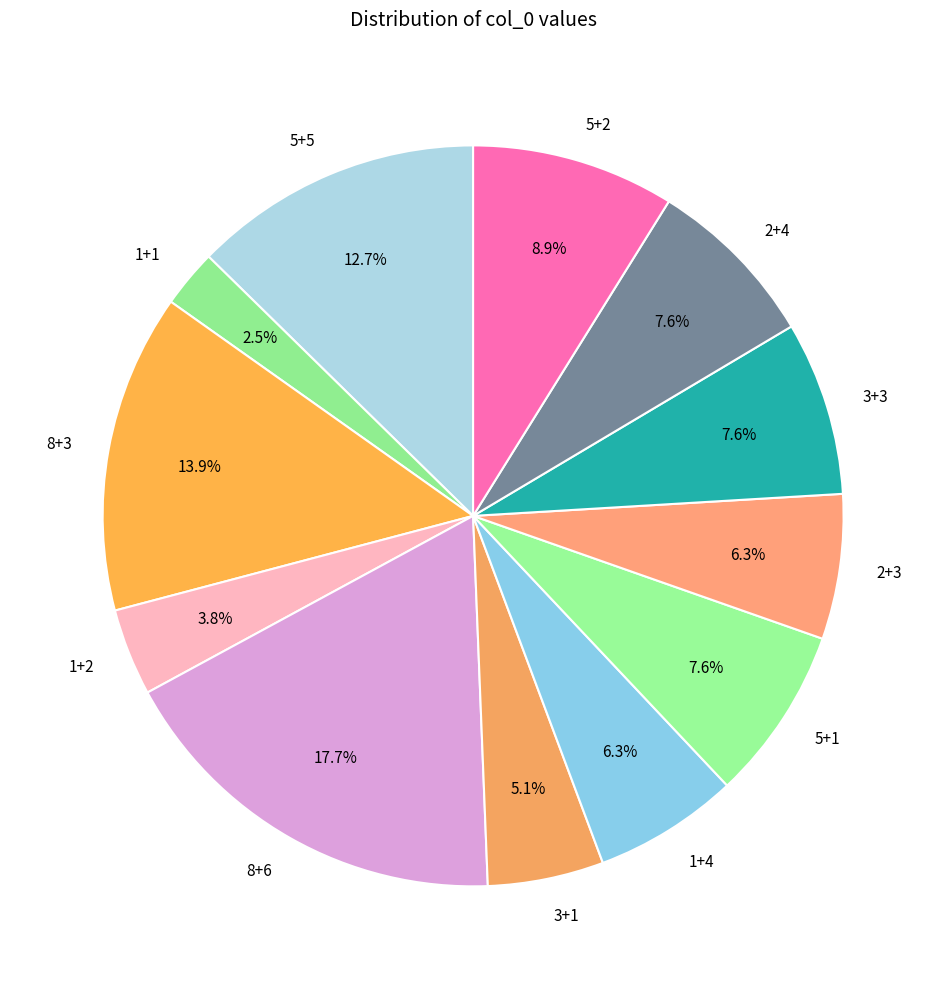

What is the largest slice in the pie chart?

8+6